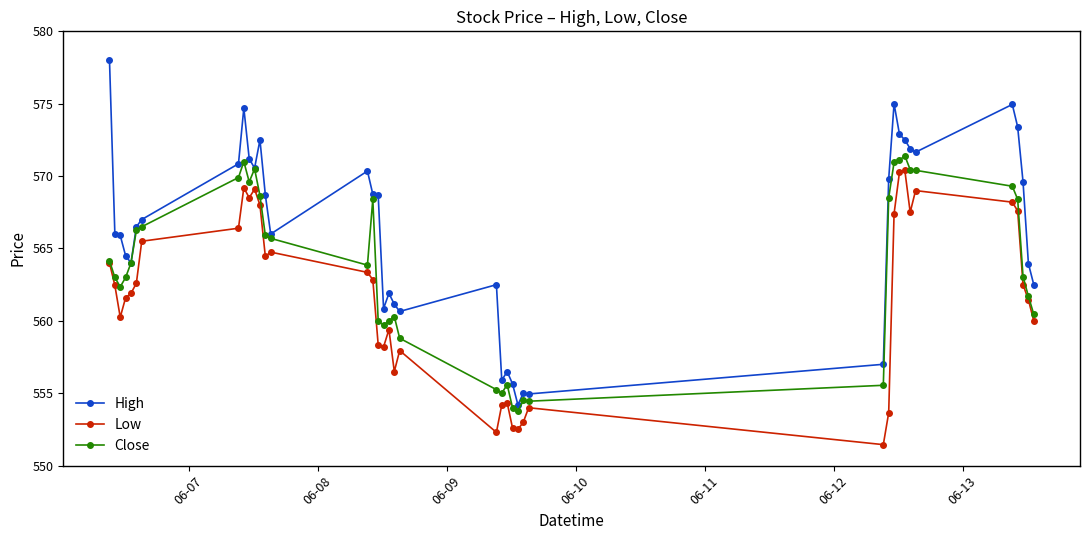

What is the sum of all Close values?

22545.4